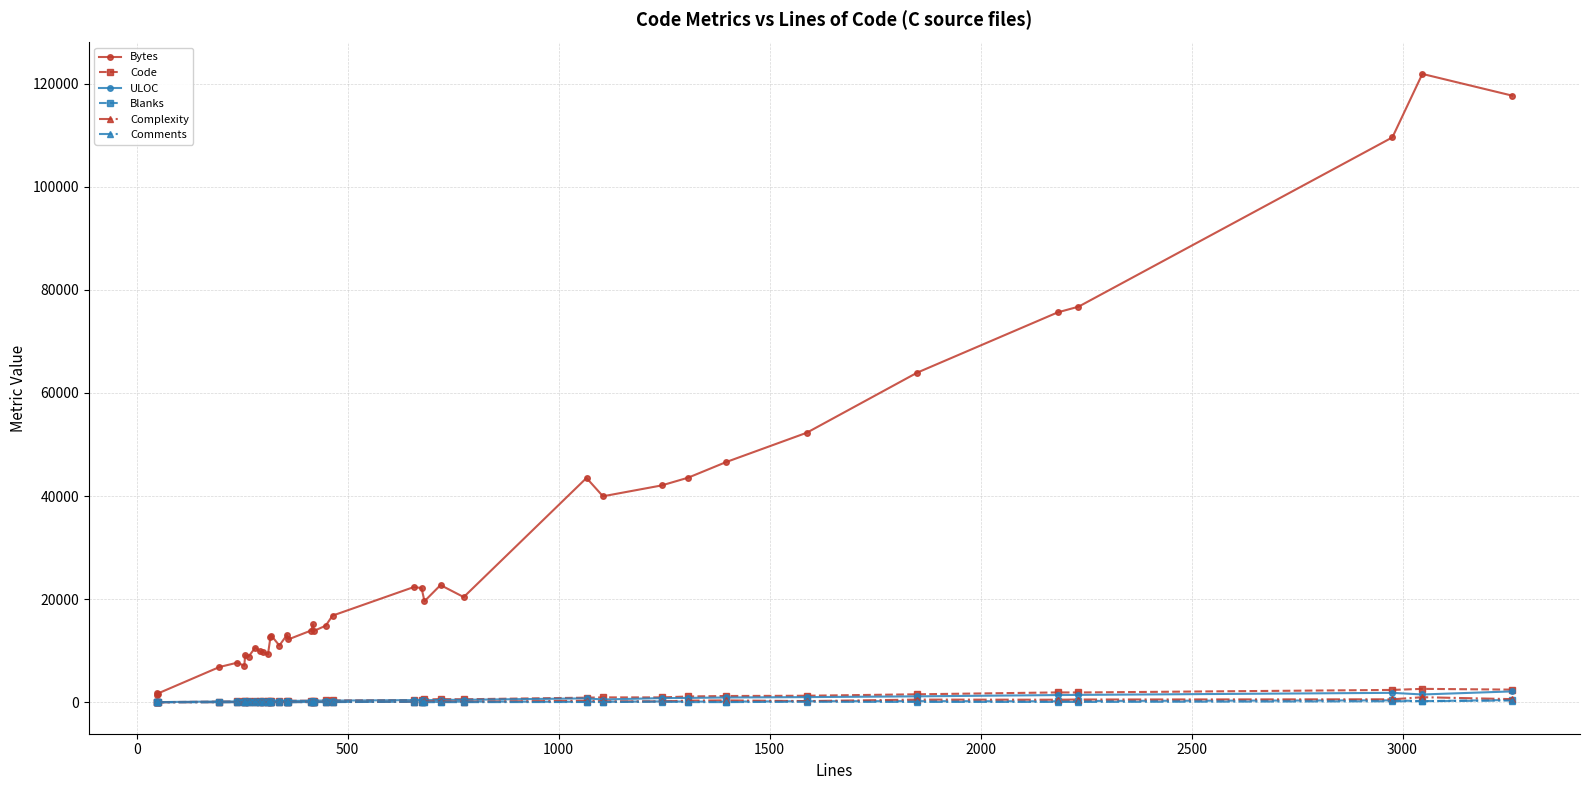

How many lines are shown in the chart?

6